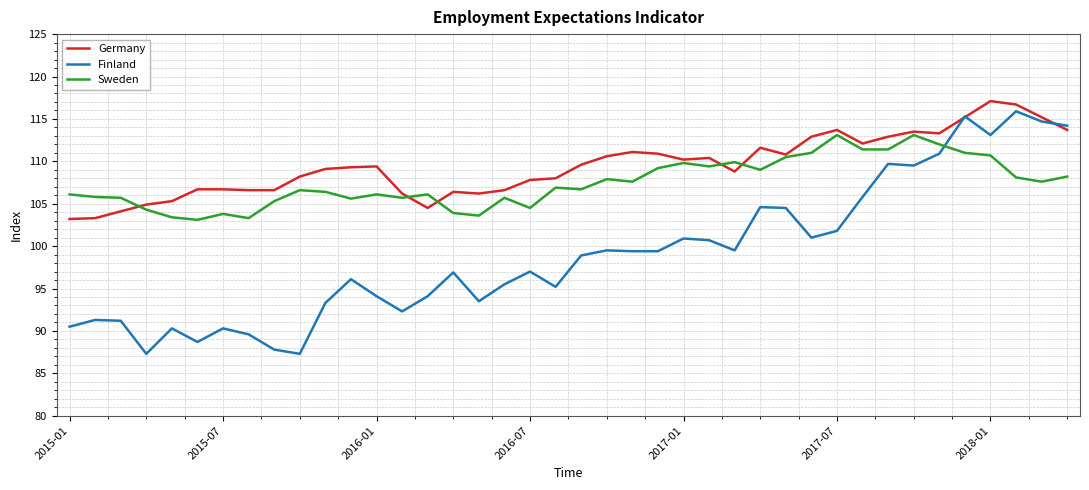

True or false: Germany and Sweden intersect in this chart.

True